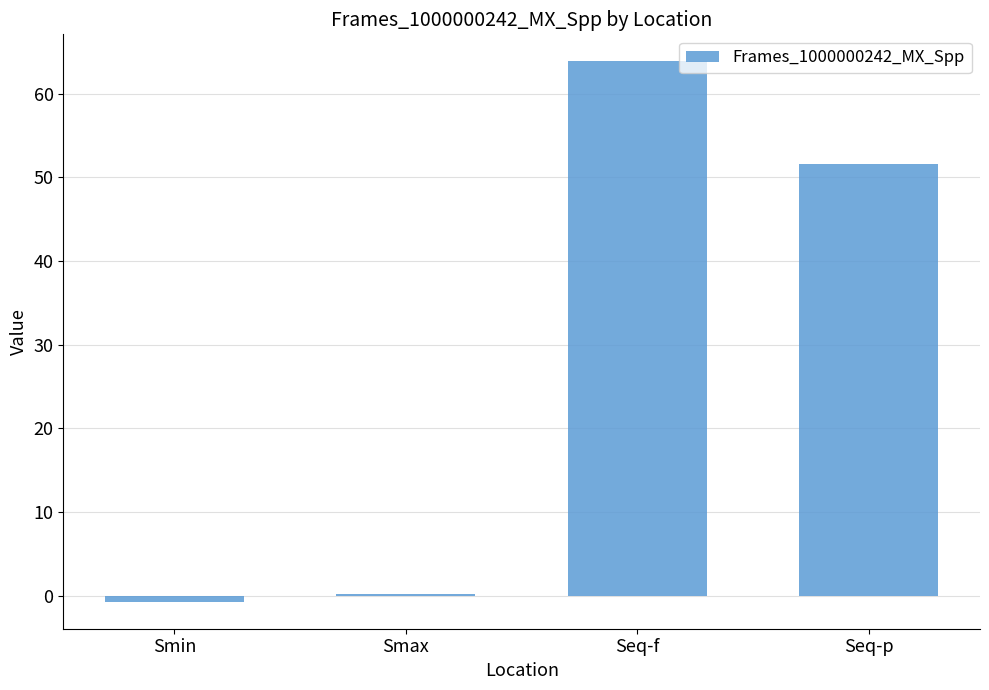

Rank the categories by value from highest to lowest.

Seq-f, Seq-p, Smax, Smin